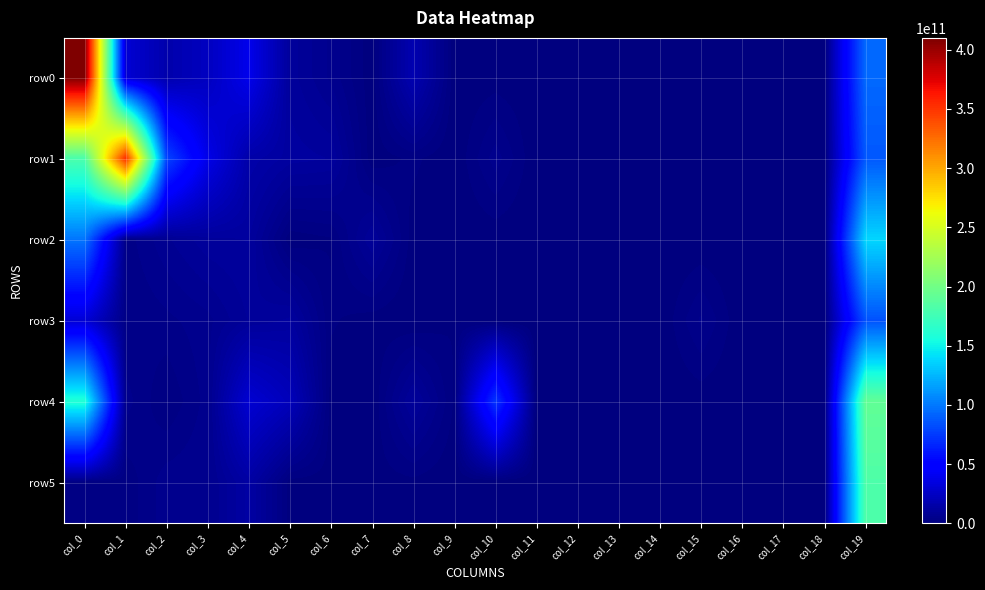

Rank the series by their maximum value, from lowest to highest.

row3, row2, row5, row4, row1, row0